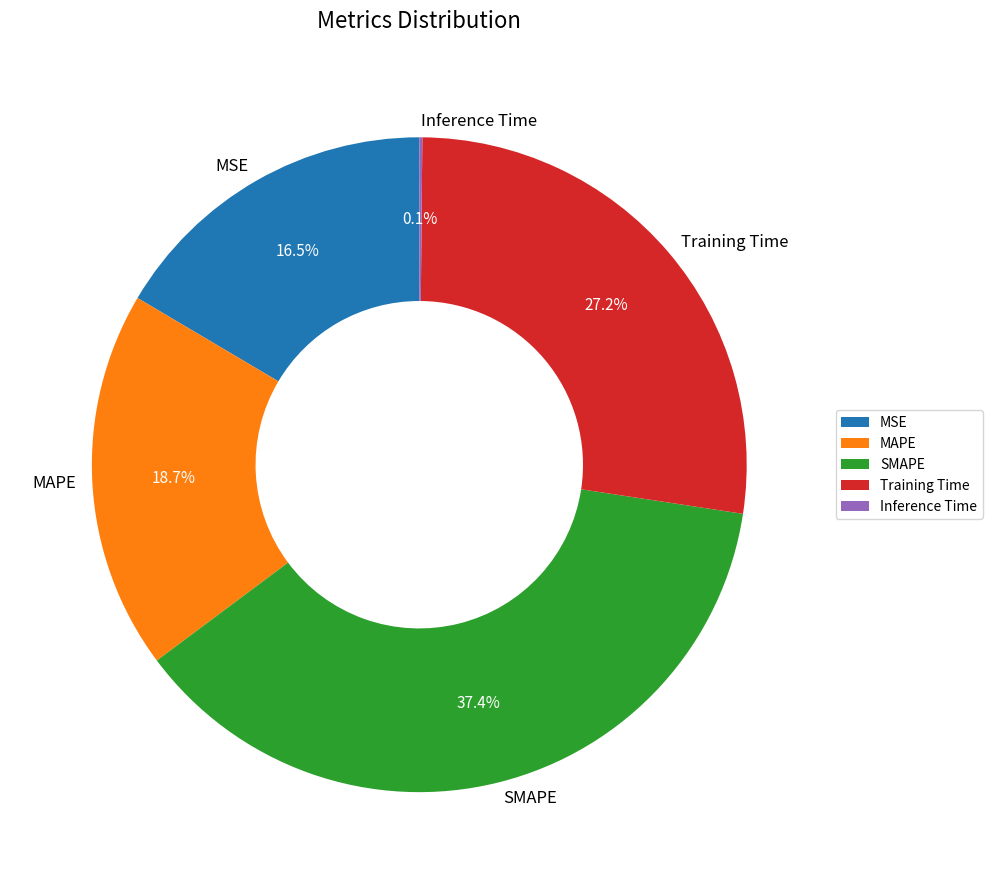

Between SMAPE and MAPE, which is larger?

SMAPE